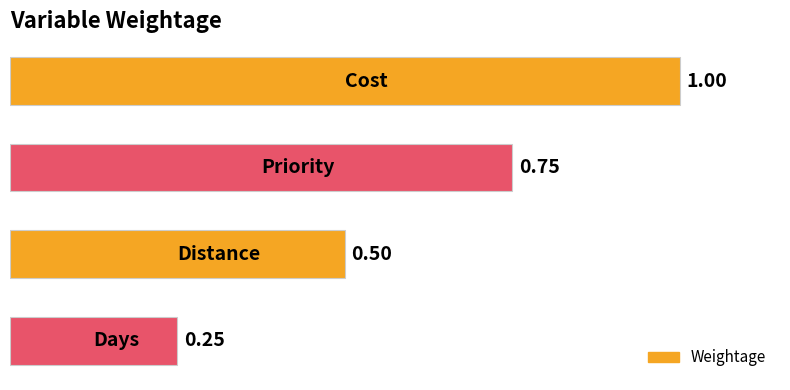

What is the average value?

0.6